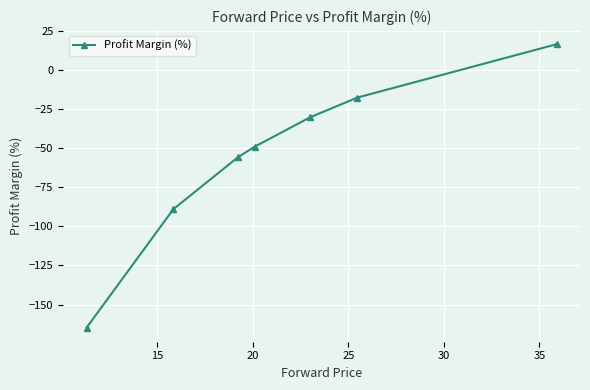

What is the smallest value displayed?

-164.7